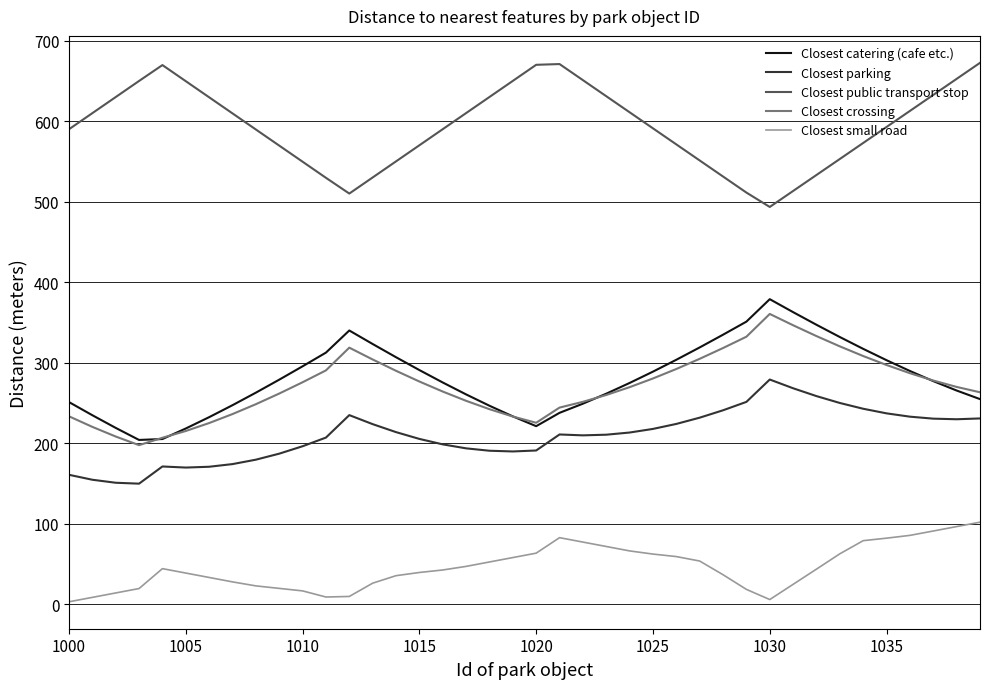

True or false: Closest small road and Closest crossing intersect in this chart.

False